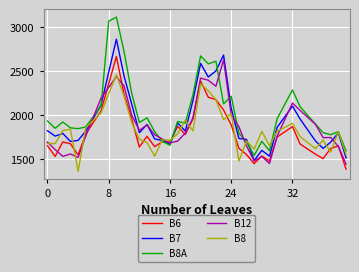

What is the lowest value of the B8 series?

1359